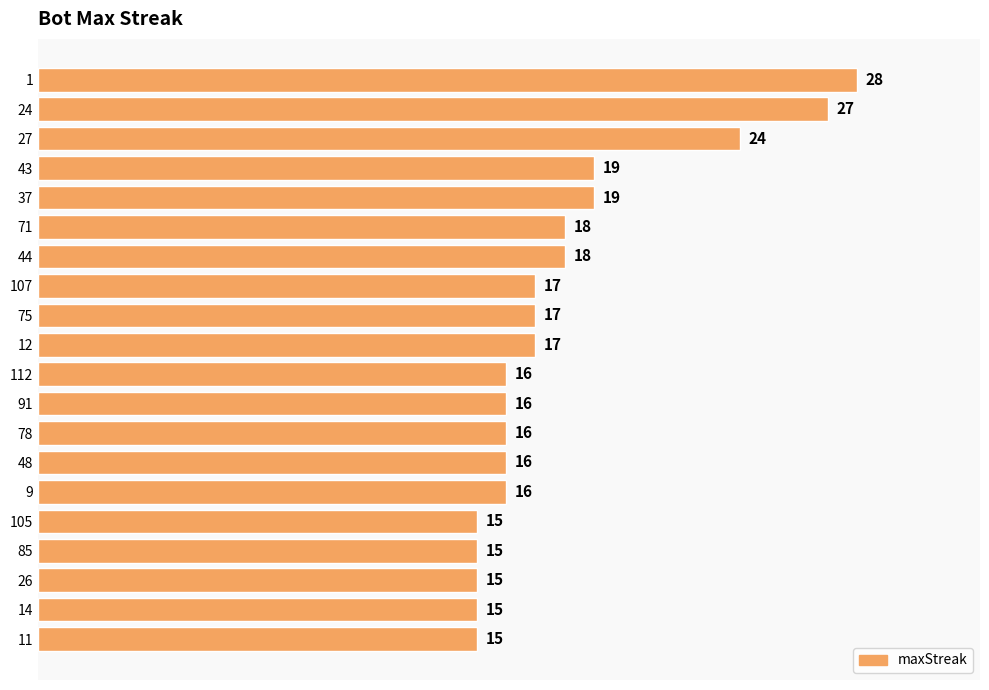

How many bars are there in total?

20